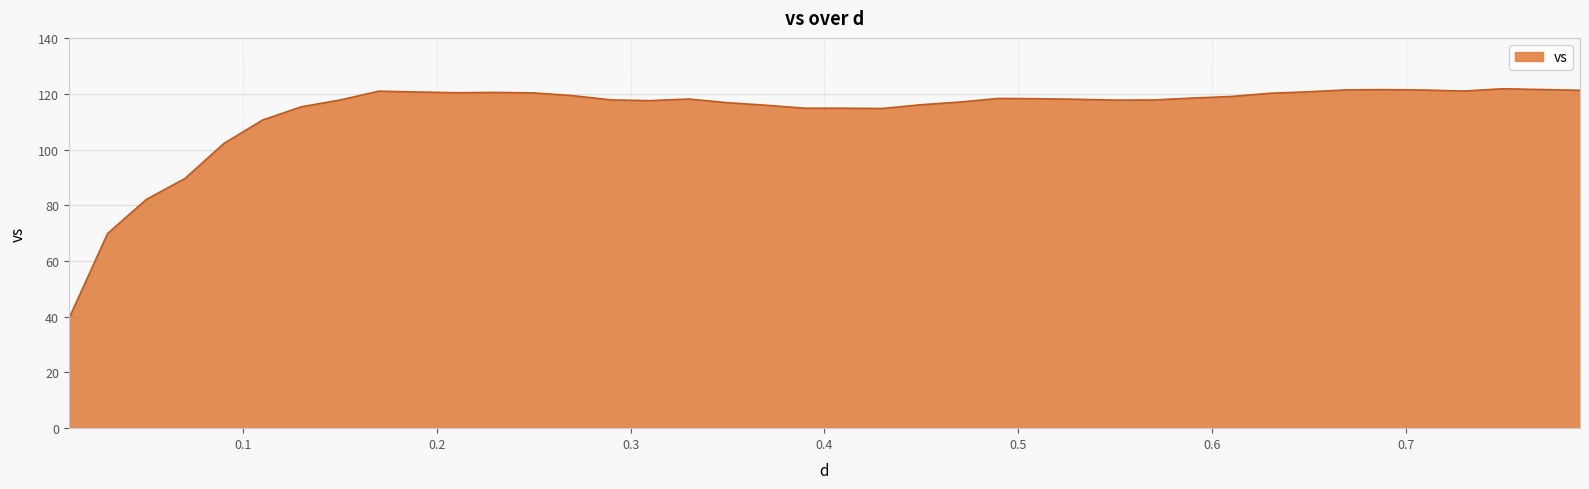

What is the difference between the second highest and second lowest values?

51.7